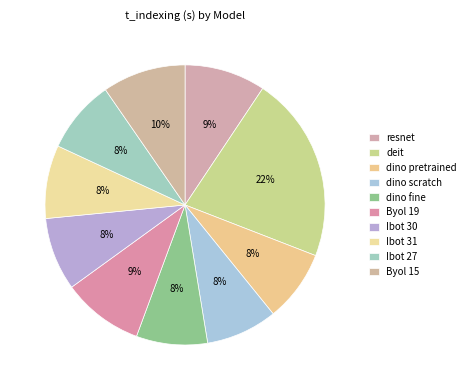

Does any single category account for the majority?

No